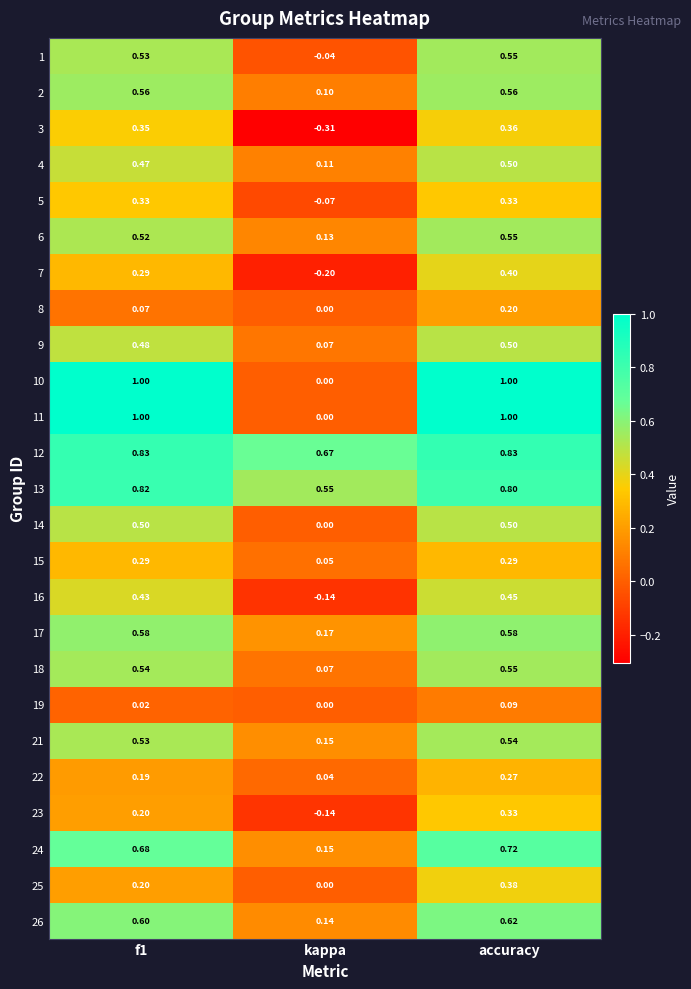

At which category does the chart reach its minimum across all series?

kappa